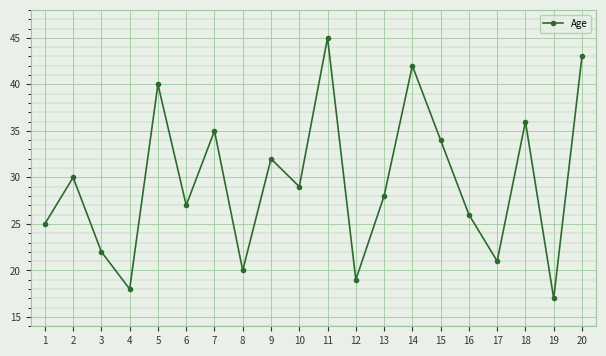

Is it true that the value at 8 is 20?

True